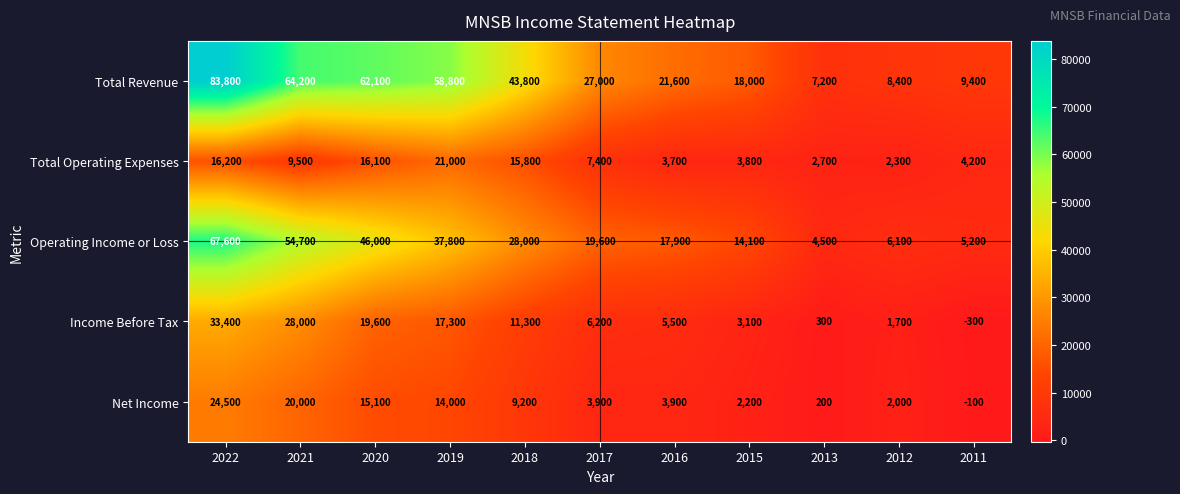

At 2017, list the series in order from largest to smallest.

Total Revenue, Operating Income or Loss, Total Operating Expenses, Income Before Tax, Net Income